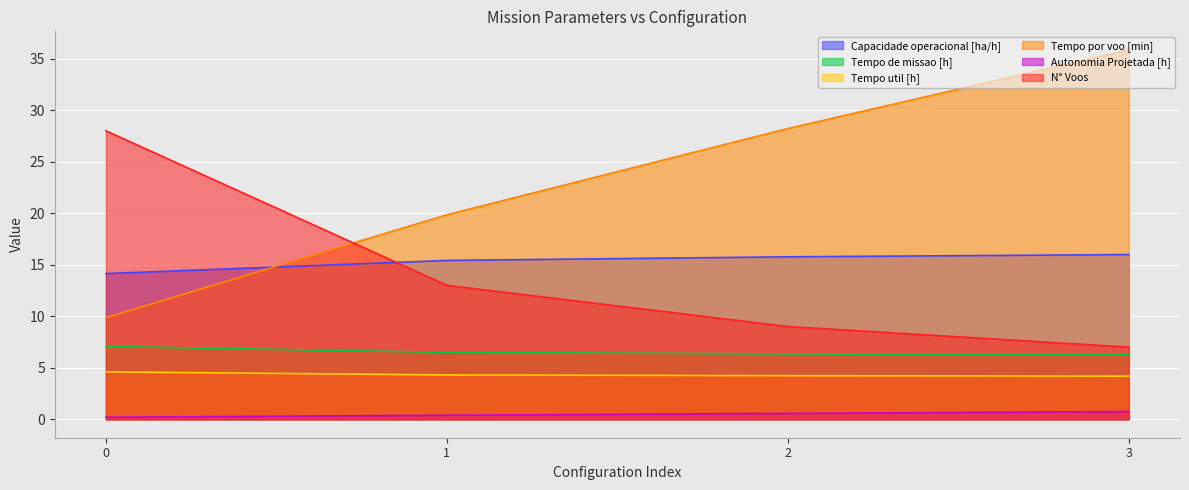

True or false: Tempo util [h] and Autonomia Projetada [h] intersect in this chart.

False